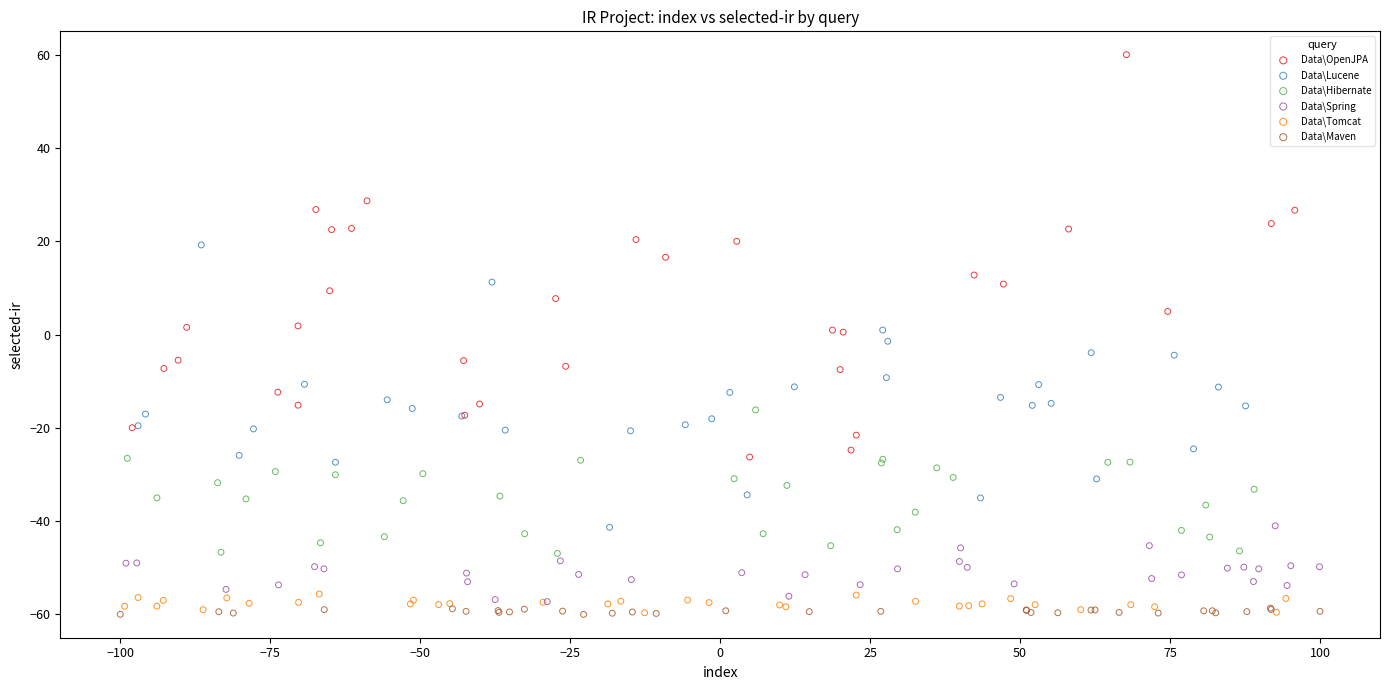

Which series has the widest spread of Y values?

Data\OpenJPA